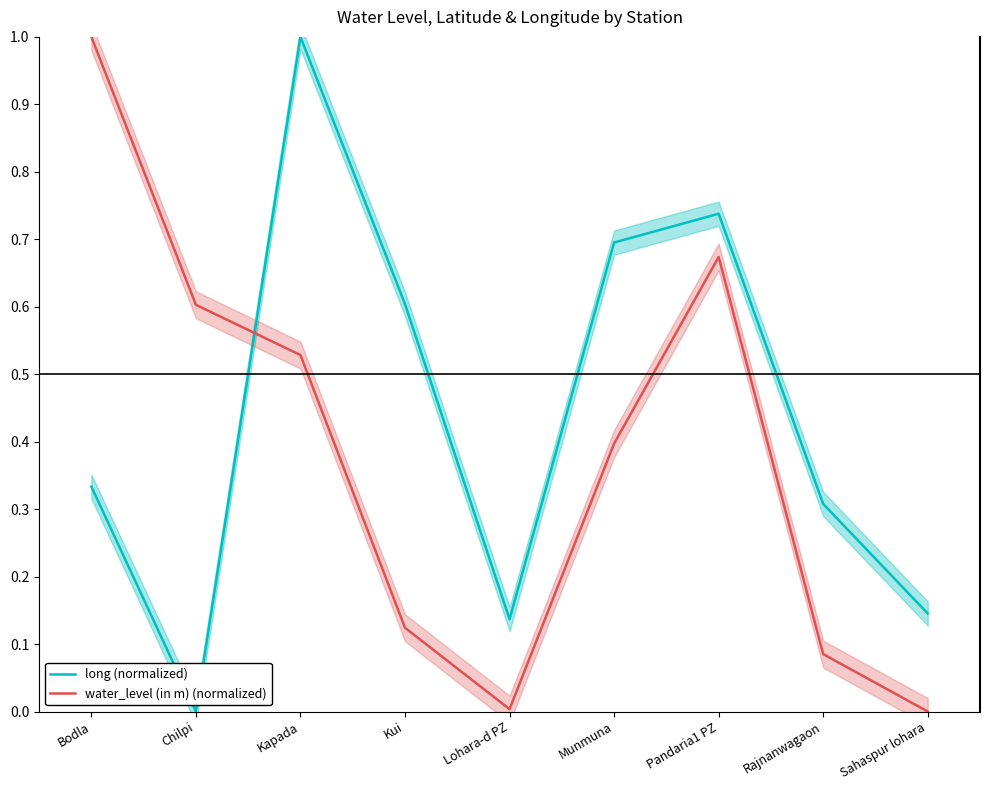

True or false: water_level (in m) (normalized) has a value of 0.0 at Sahaspur lohara.

True